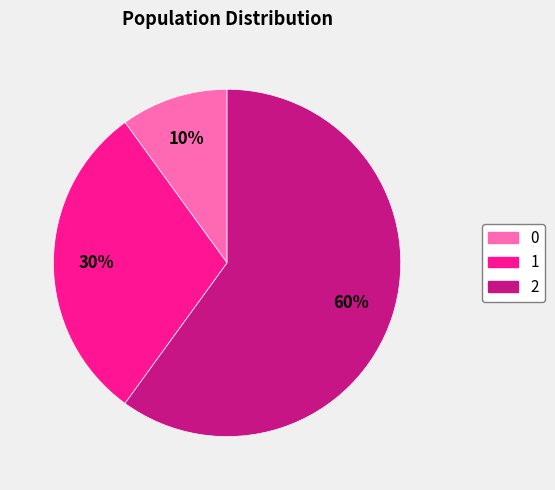

Which has a higher value, 1 or 2?

2